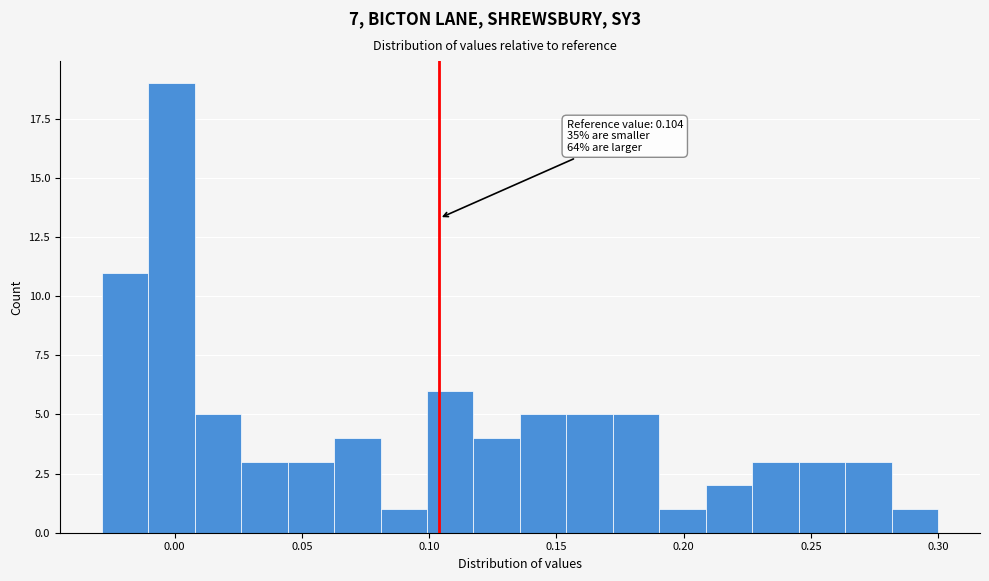

Read against the x-axis, roughly where is the centre of the tallest bar?

0.000